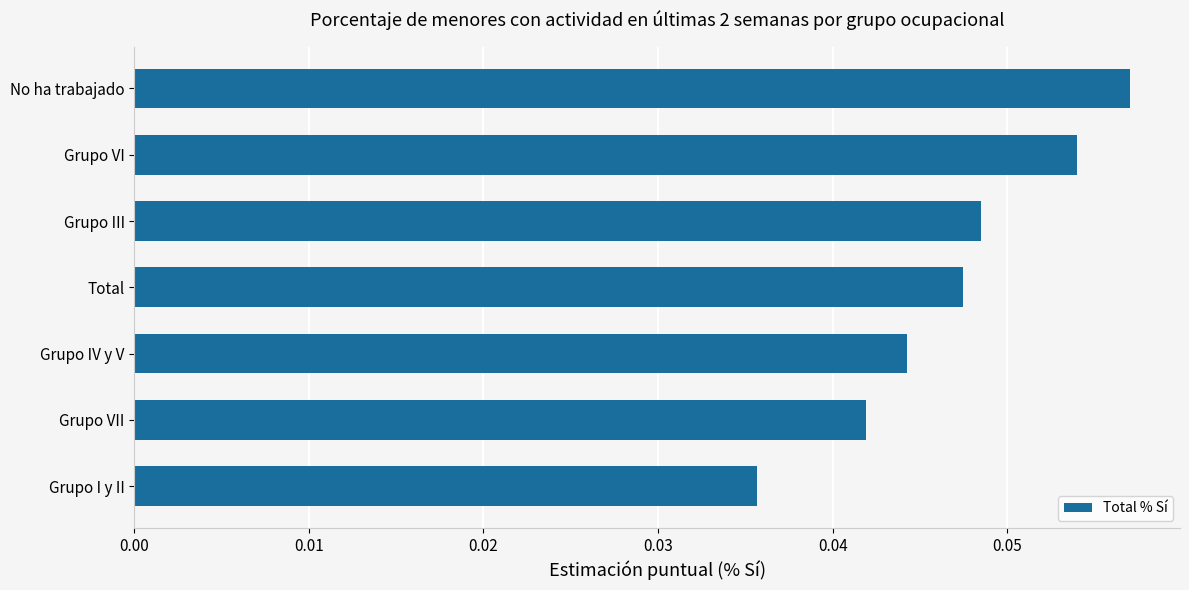

Rank the categories by value from highest to lowest.

No ha trabajado, Grupo VI, Grupo III, Total, Grupo IV y V, Grupo VII, Grupo I y II